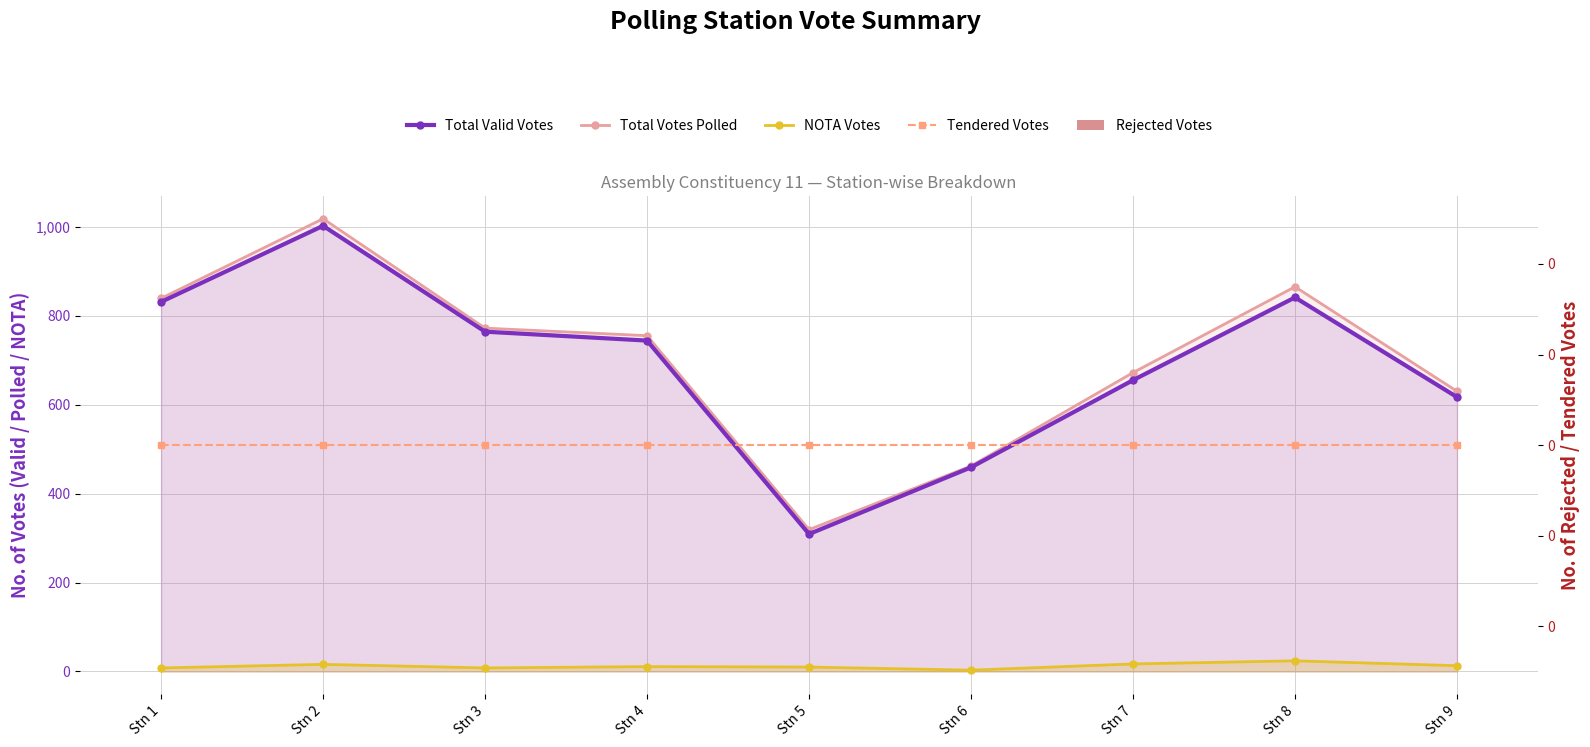

How many series are shown in this chart?

5